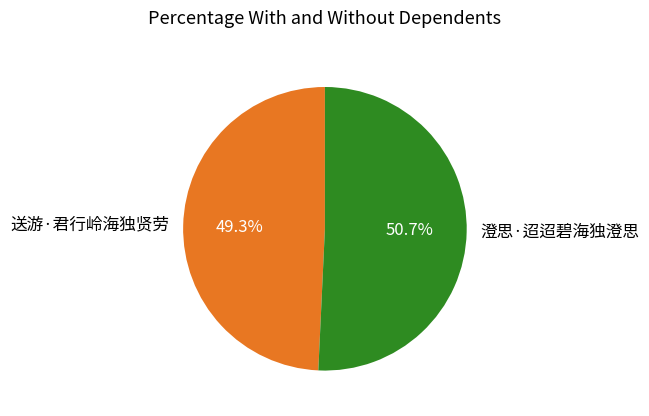

Does 澄思·迢迢碧海独澄思 account for over 50% of the chart?

Yes